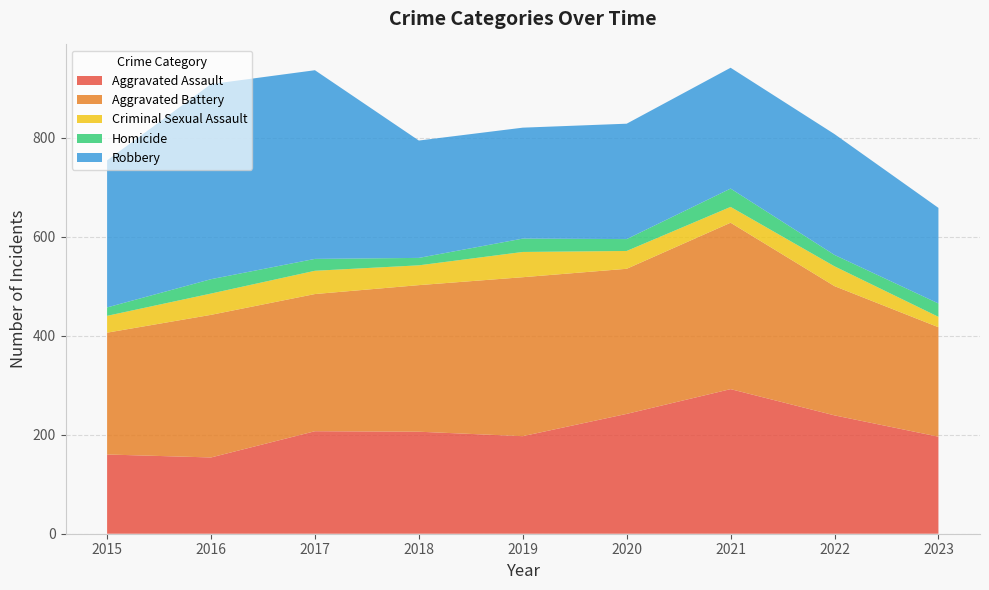

Reading right to left, transcribe all the data shown in this chart.

Aggravated Assault: 2023=196	2022=239	2021=292	2020=242	2019=197	2018=206	2017=207	2016=154	2015=160
Aggravated Battery: 2023=221	2022=261	2021=336	2020=293	2019=321	2018=296	2017=277	2016=288	2015=246
Criminal Sexual Assault: 2023=21	2022=40	2021=32	2020=36	2019=51	2018=40	2017=47	2016=43	2015=34
Homicide: 2023=27	2022=23	2021=37	2020=24	2019=27	2018=15	2017=24	2016=29	2015=17
Robbery: 2023=193	2022=244	2021=244	2020=233	2019=224	2018=237	2017=381	2016=394	2015=297